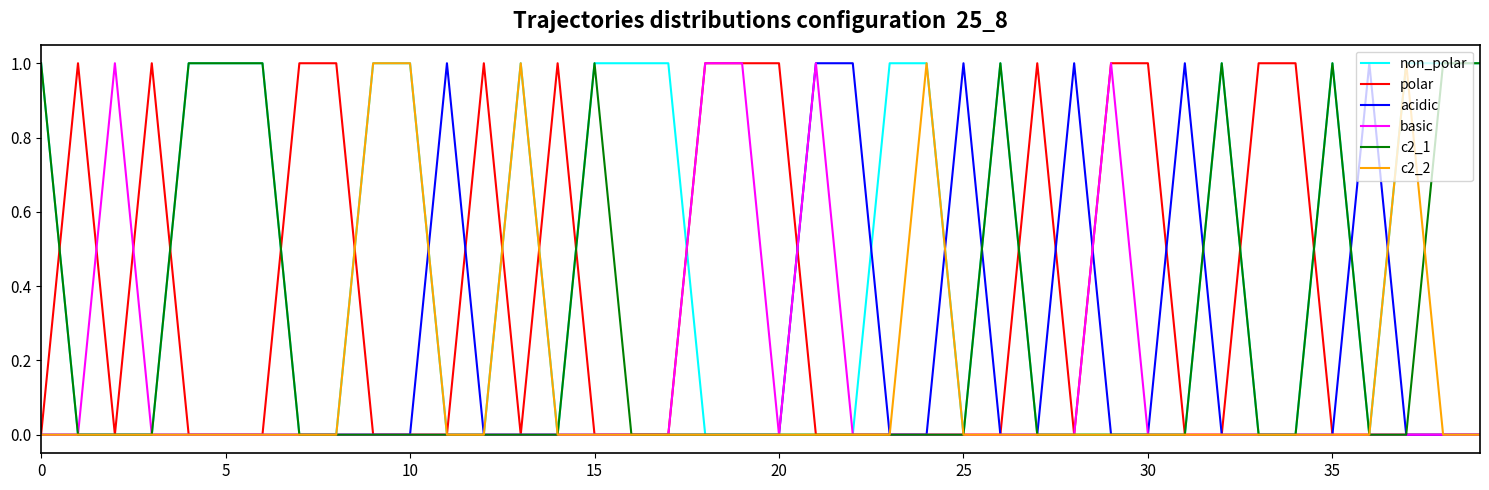

At how many categories does at least one series exceed 0?

40